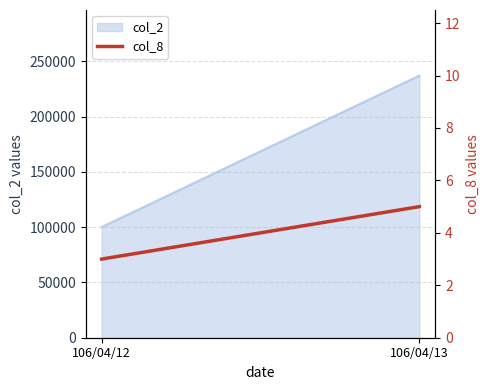

How many lines are shown in the chart?

1